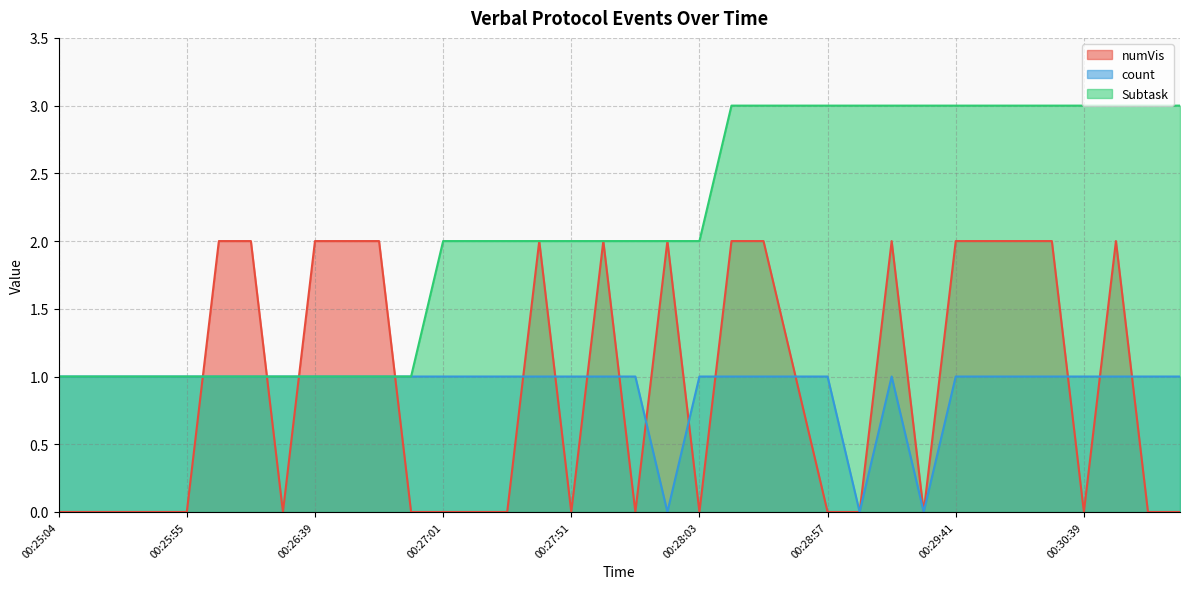

Reading left to right, transcribe all the data shown in this chart.

numVis: 0	0	0	0	0	2	2	0	2	2	2	0	0	0	0	2	0	2	0	2	0	2	2	1	0	0	2	0	2	2	2	2	0	2	0	0
count: 1	1	1	1	1	1	1	1	1	1	1	1	1	1	1	1	1	1	1	0	1	1	1	1	1	0	1	0	1	1	1	1	1	1	1	1
Subtask: 1	1	1	1	1	1	1	1	1	1	1	1	2	2	2	2	2	2	2	2	2	3	3	3	3	3	3	3	3	3	3	3	3	3	3	3